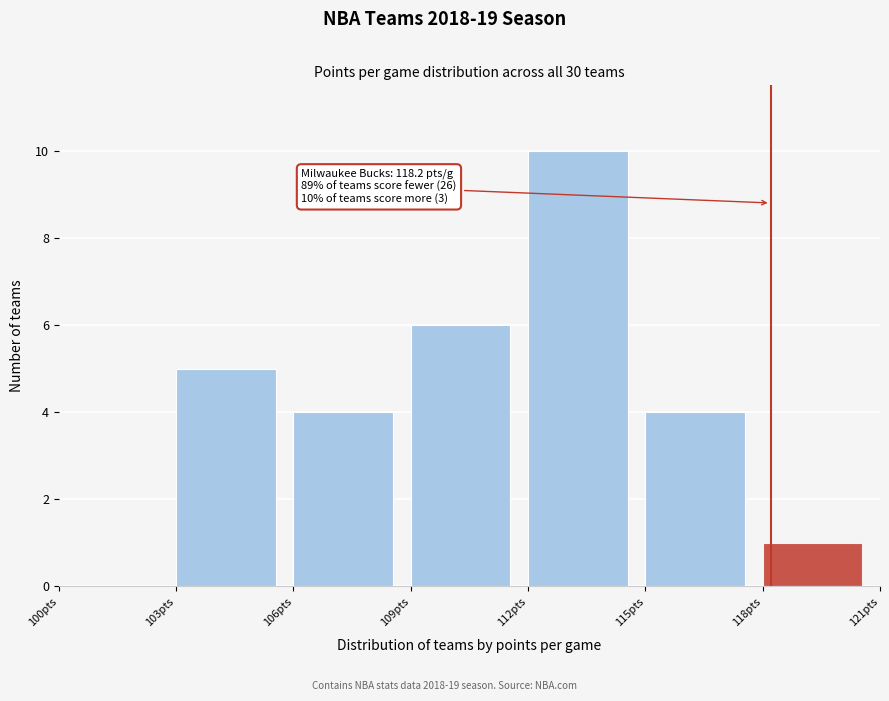

Over which range of the x-axis is the bar tallest?

112 to 115